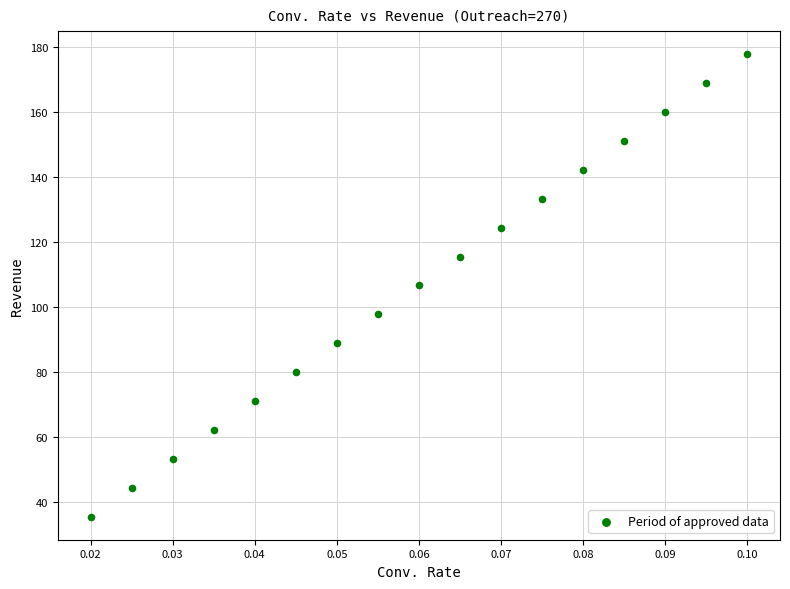

What is the range of Y values (max minus min)?

142.2